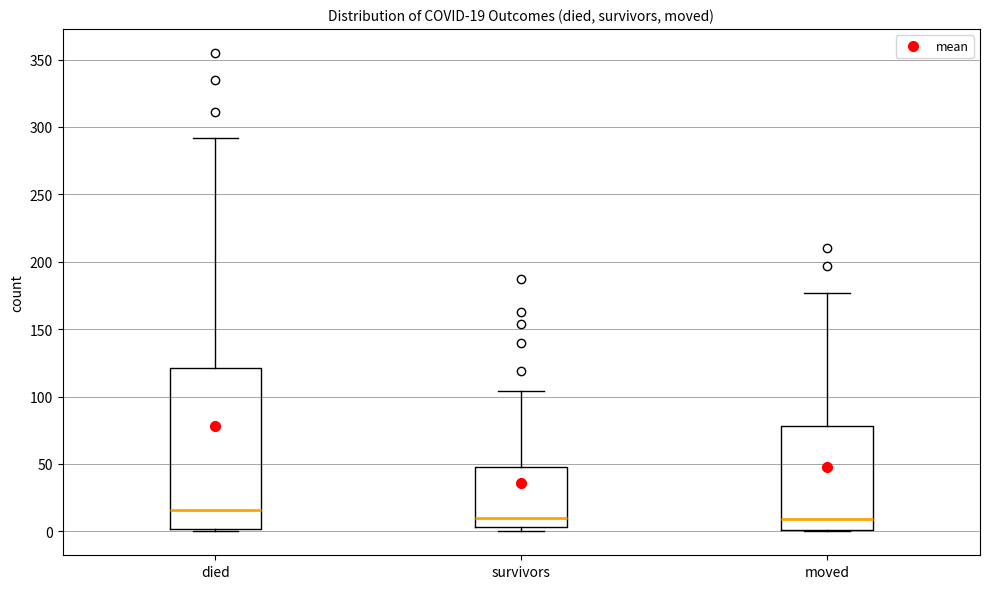

Comparing the boxes themselves (not the whiskers), which one is the tallest?

died